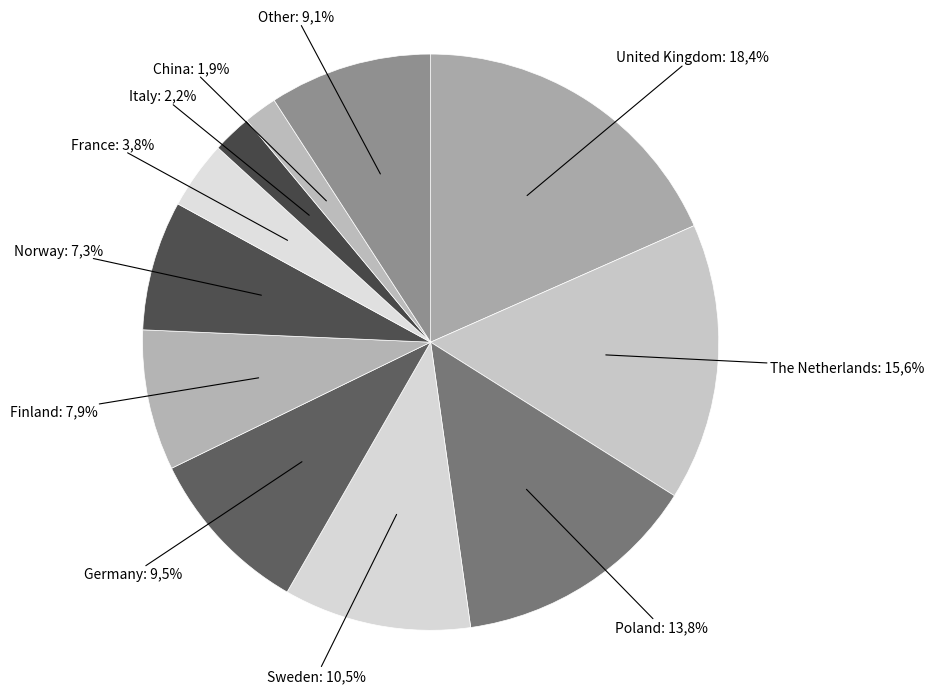

To the nearest percent, what portion does The Netherlands represent?

16%